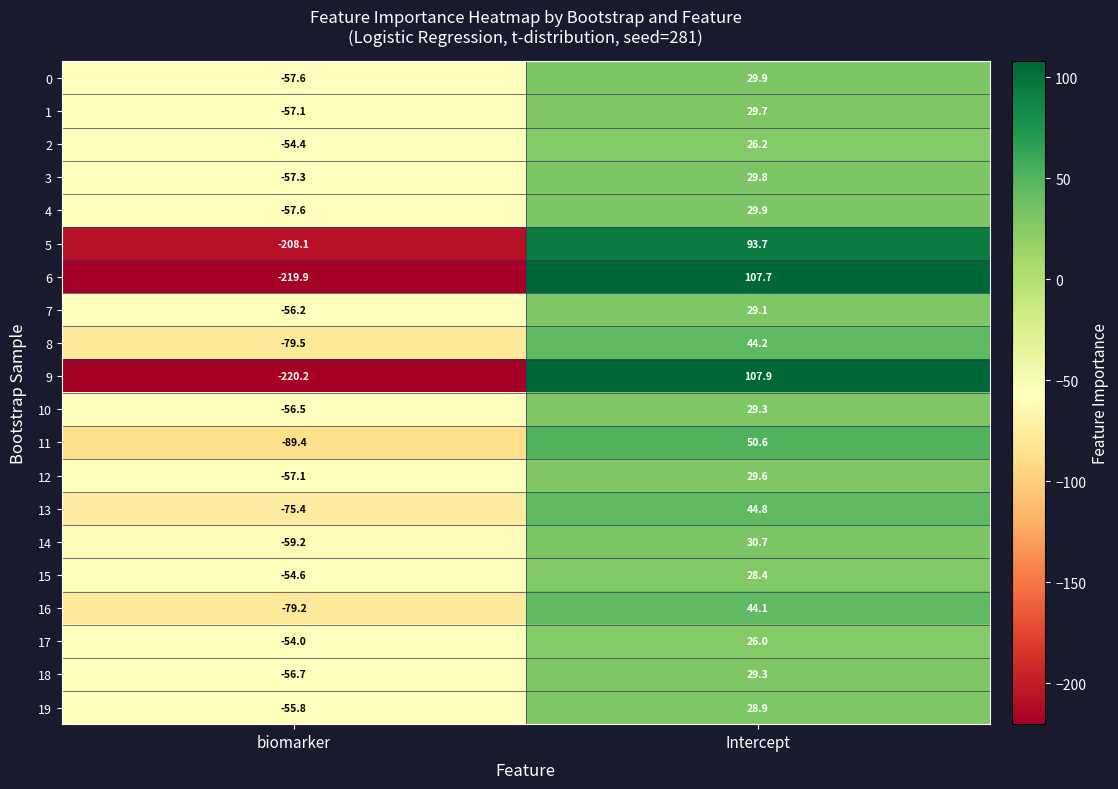

What is the minimum value for 4?

-57.6